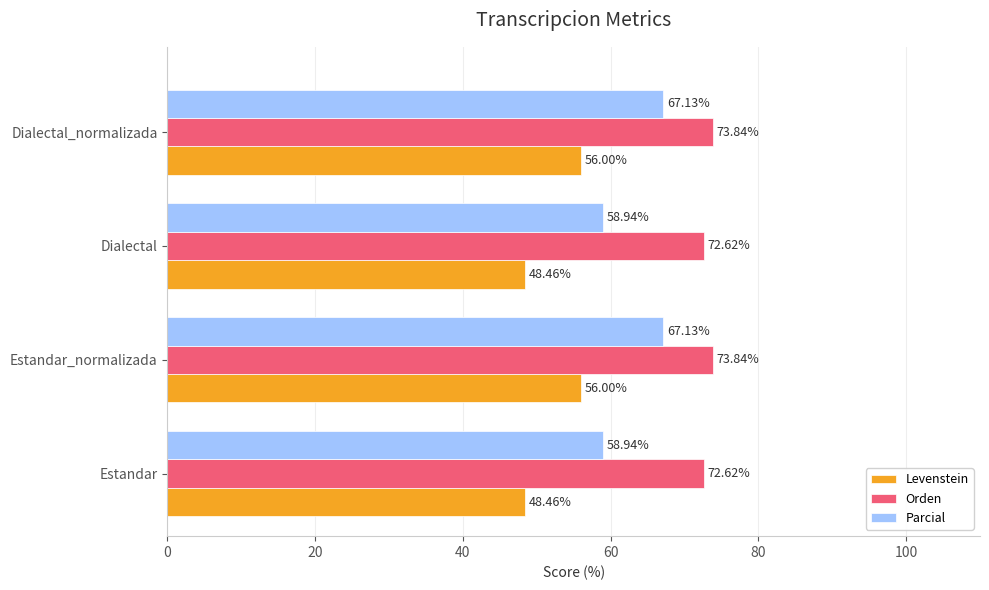

Rank the series by their maximum value, from lowest to highest.

Levenstein, Parcial, Orden